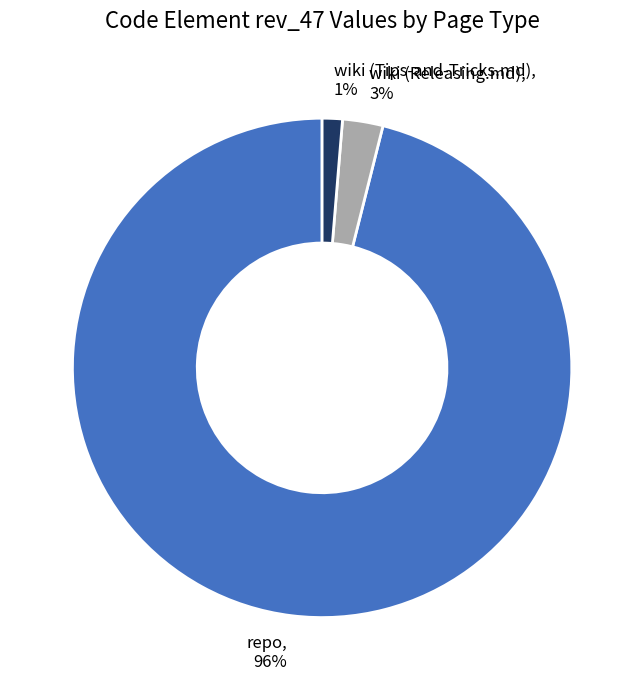

How many slices are in this pie chart?

3